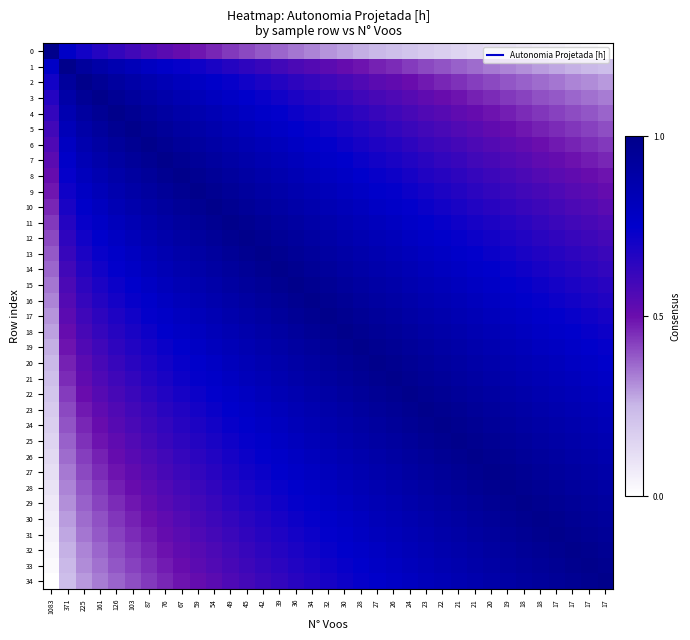

At which category is the sum across all series the highest?

32